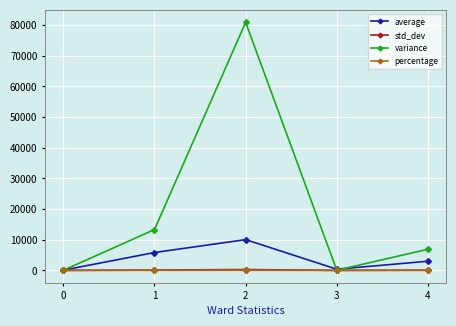

At which label is variance closest to 40477?

1